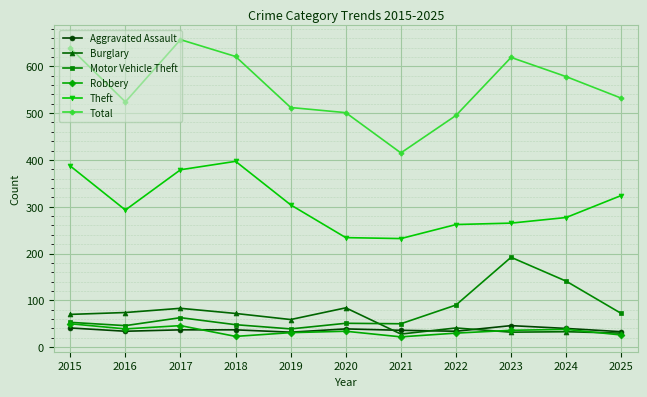

At which label does Total reach its minimum?

2021